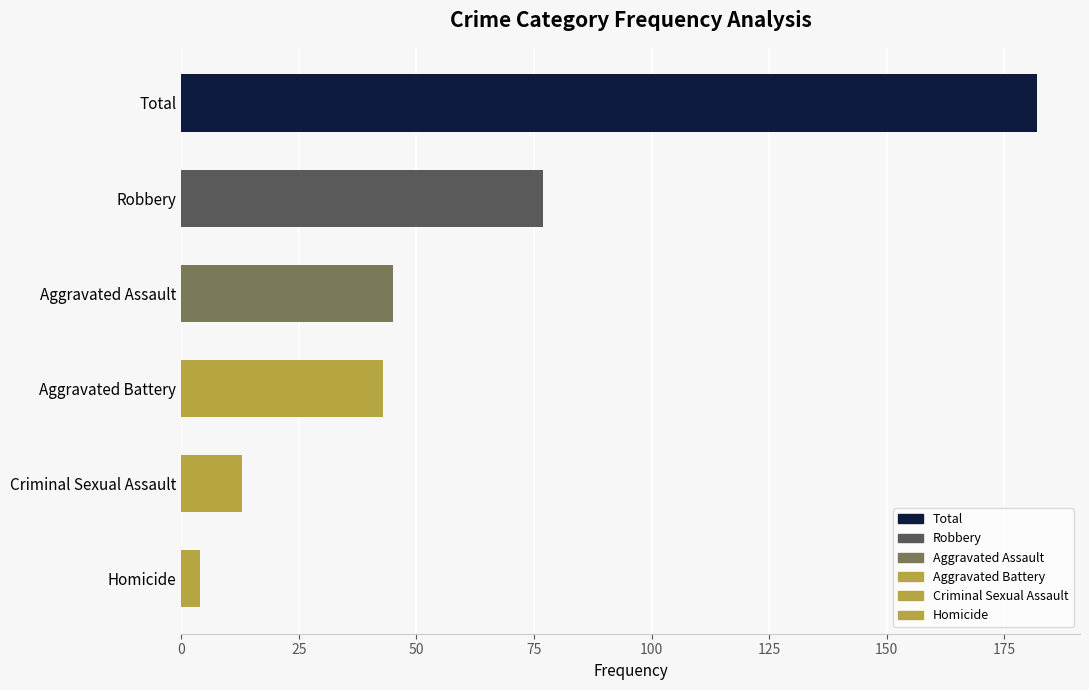

What is the change in value from Robbery to Homicide?

-73